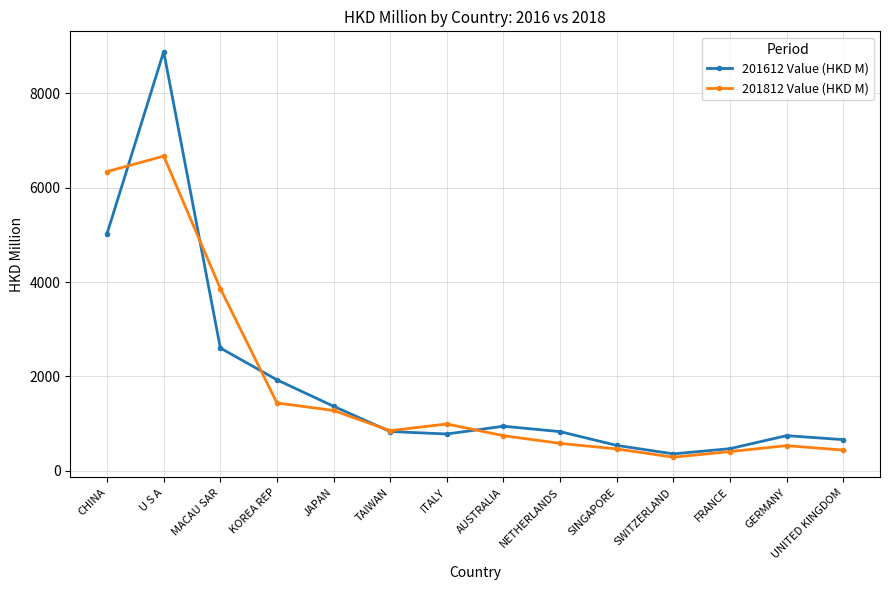

How many distinct data groups are displayed?

2